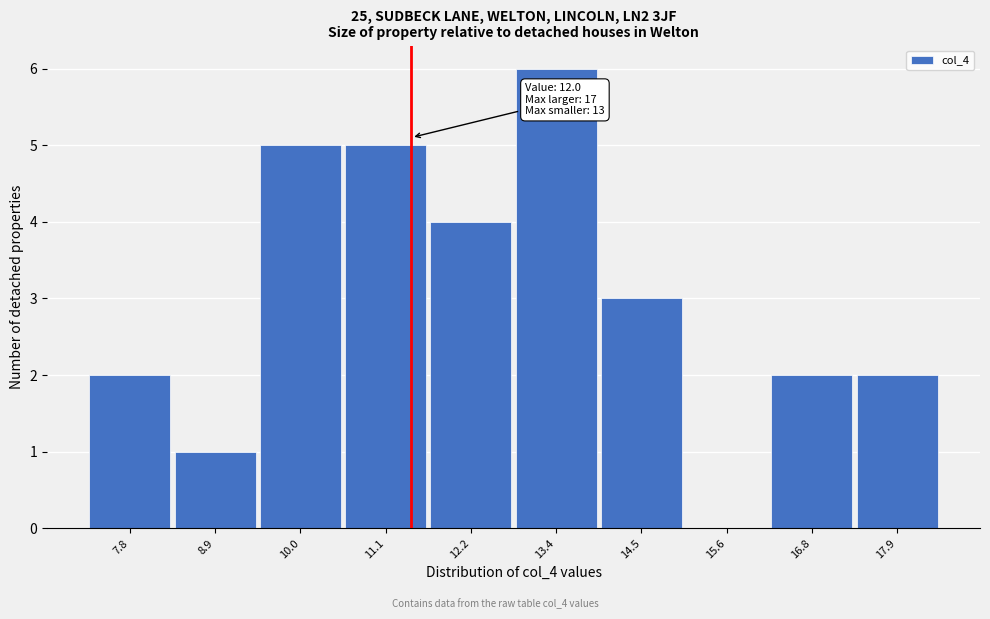

Reading left to right, extract all data points from this chart.

7.8=2	8.9=1	10.0=5	11.1=5	12.2=4	13.4=6	14.5=3	15.6=0	16.8=2	17.9=2